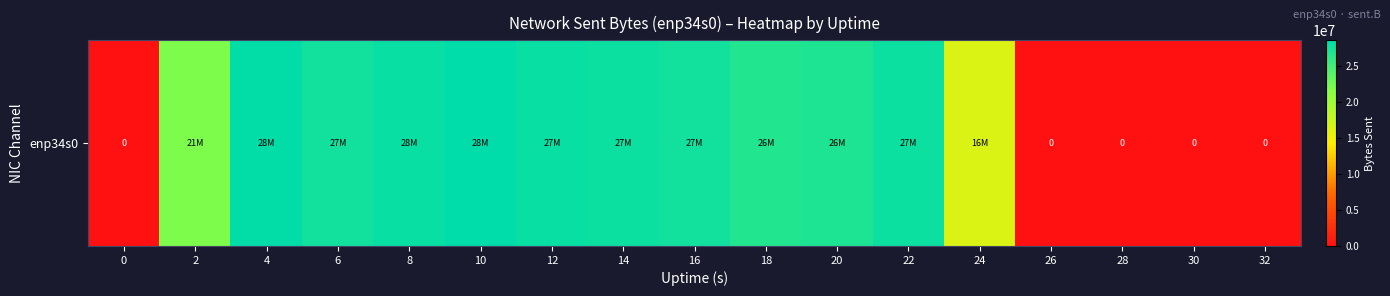

Reading left to right, what are all the values shown in this chart?

0=0	2=21915270	4=28326927	6=27625852	8=28027333	10=28526670	12=27991168	14=27795788	16=27536103	18=26696965	20=26957430	22=27849921	24=16462351	26=0	28=0	30=0	32=0